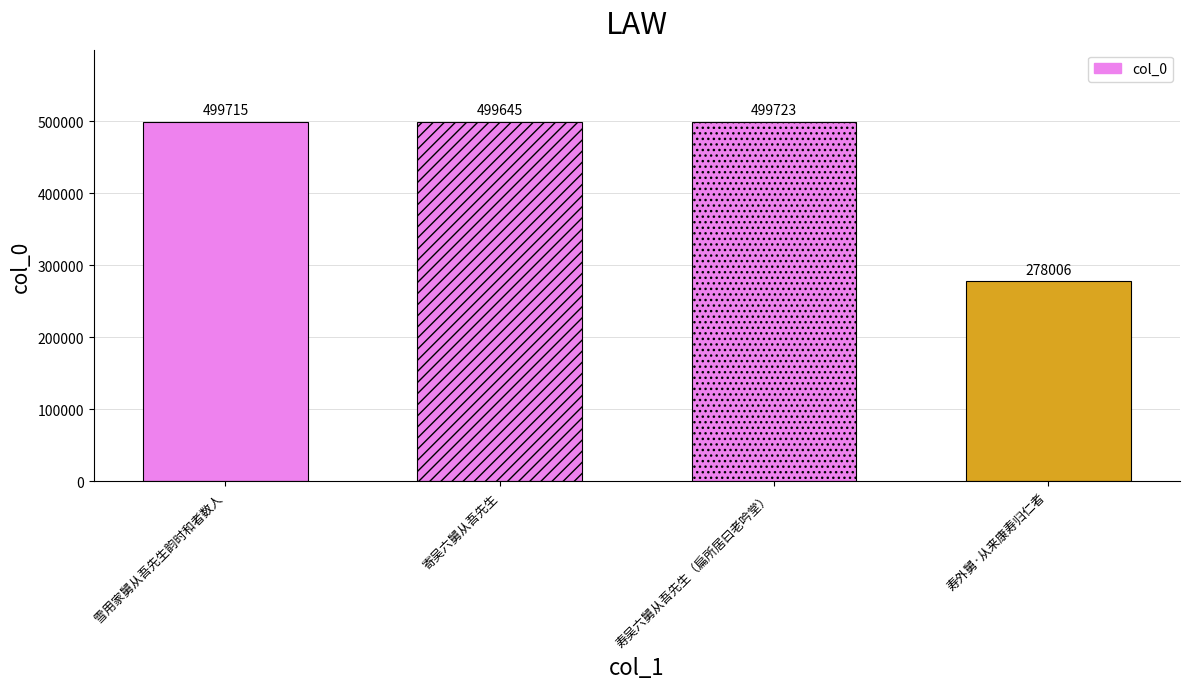

Reading right to left, extract all data points from this chart.

寿外舅·从来康寿归仁者=278006	寿吴六舅从吾先生（扁所居曰老吟堂）=499723	寄吴六舅从吾先生=499645	雪用家舅从吾先生韵时和者数人=499715